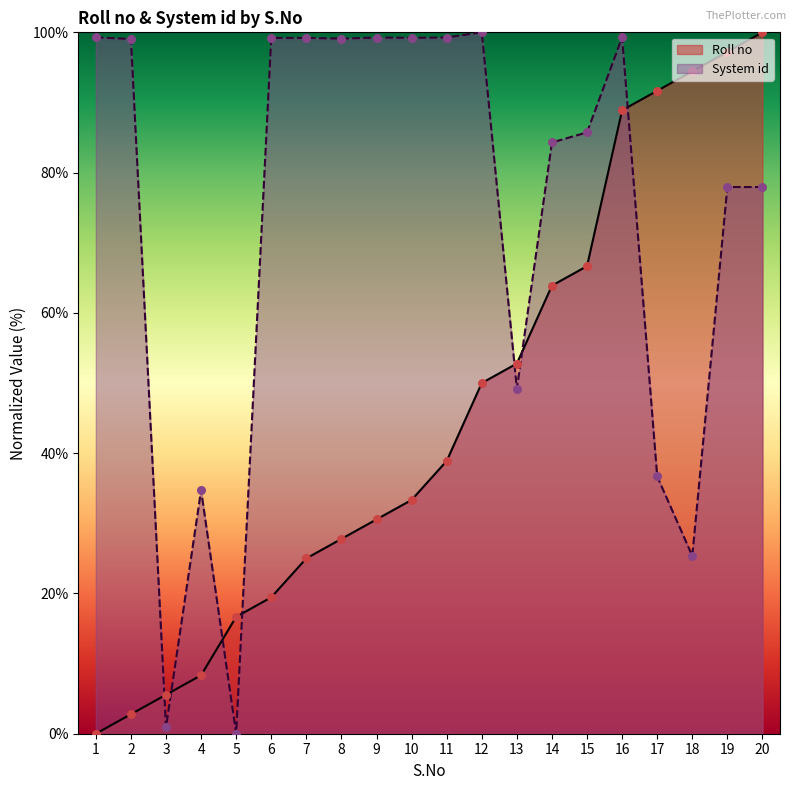

Which series contains the lowest Y value?

Roll no